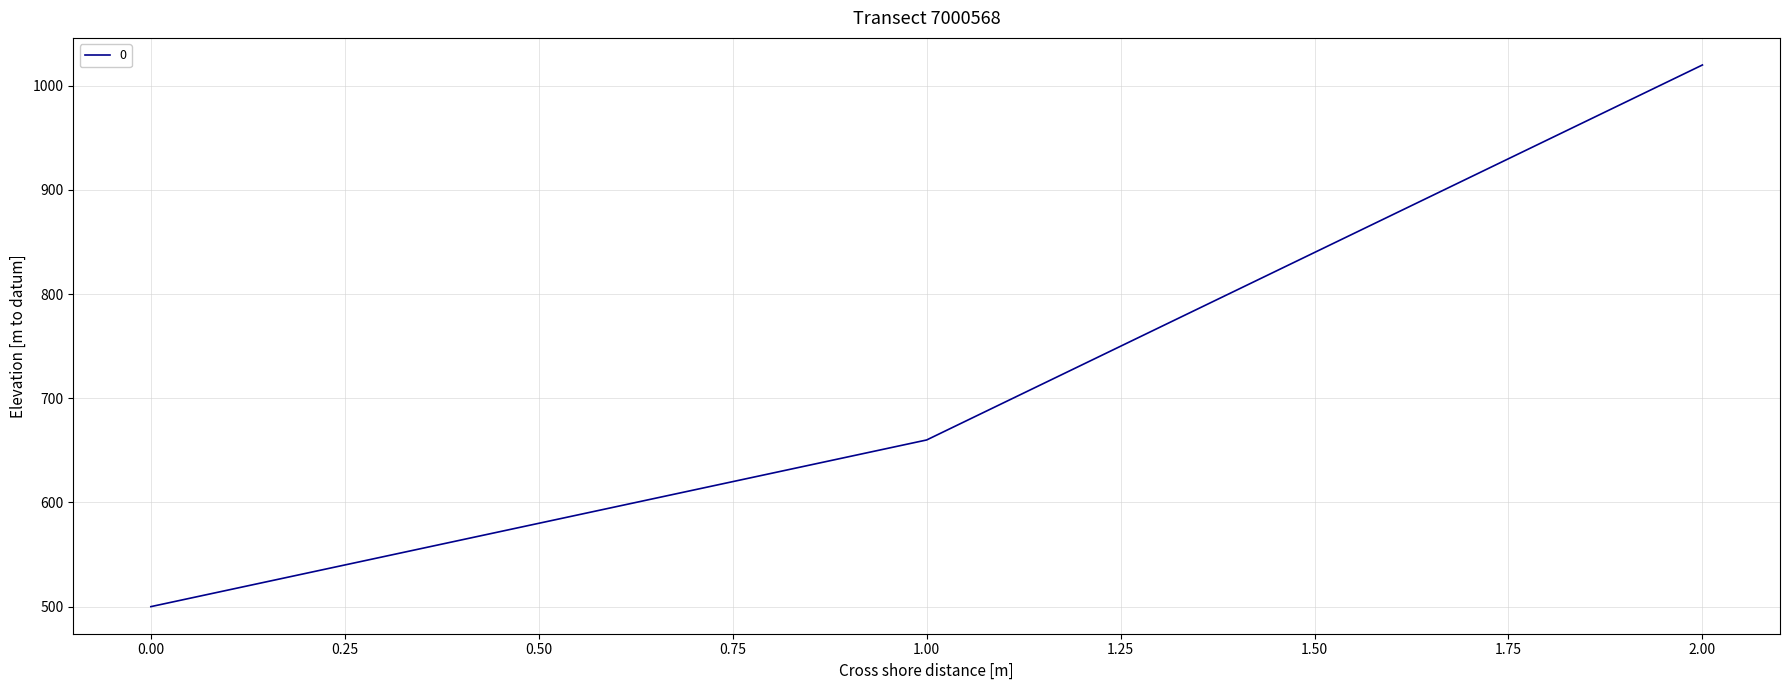

What is the difference between the maximum and minimum values?

520